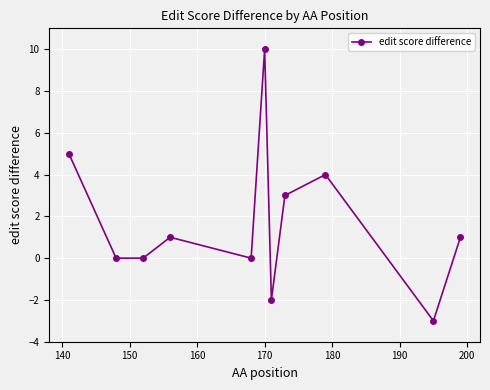

Reading left to right, list all the values displayed in this chart.

5	0	0	1	0	10	-2	3	4	-3	1